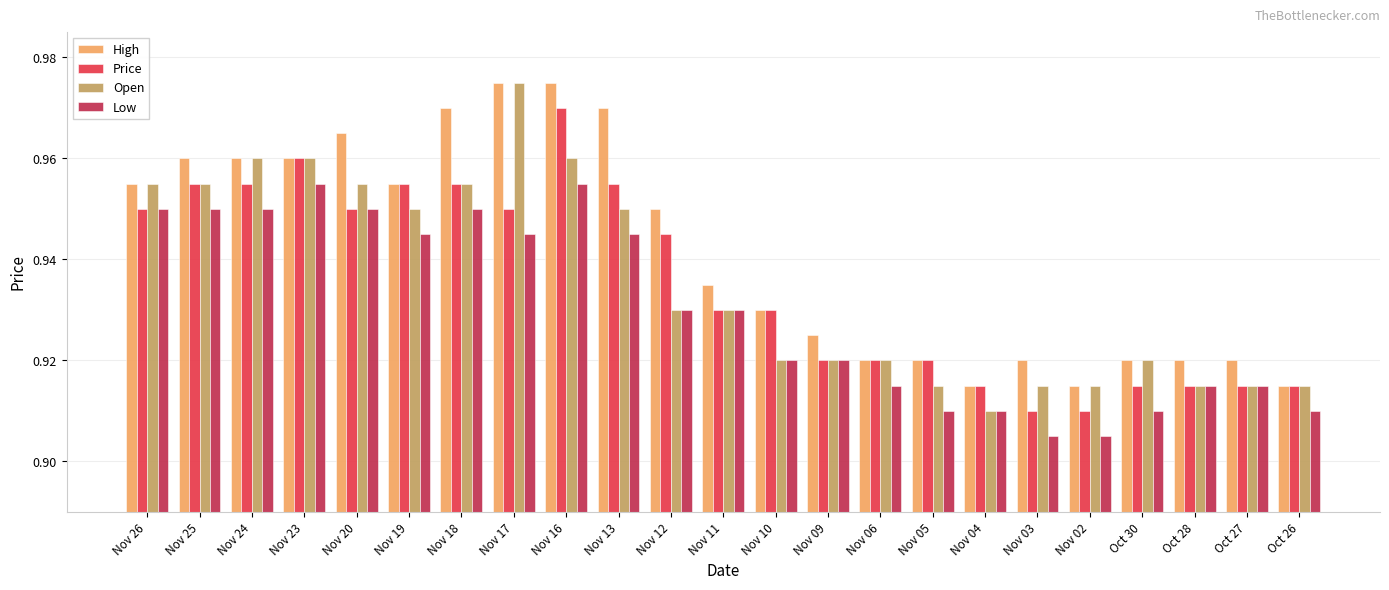

What are all the series names shown in the legend?

High, Price, Open, Low